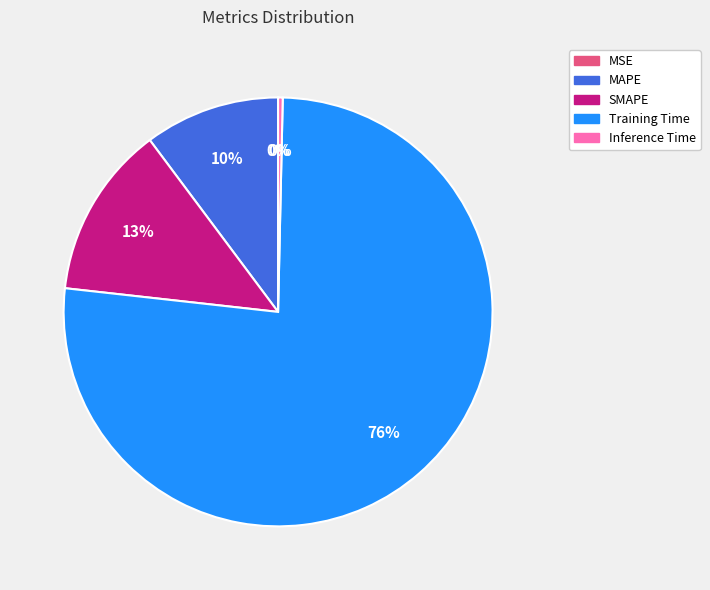

Is the sum of SMAPE and MAPE greater than half?

No